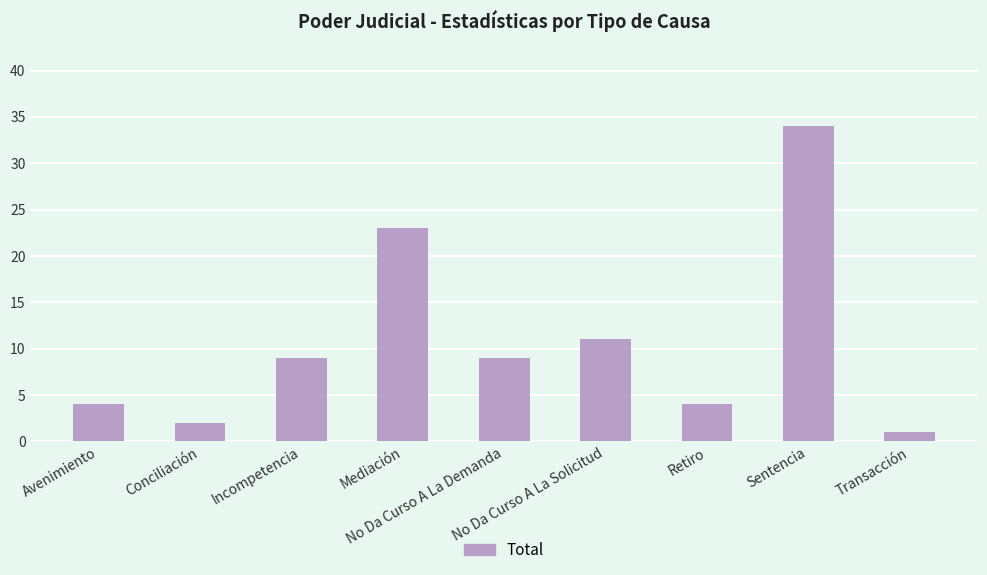

What is the value of the 5th bar from the left?

9